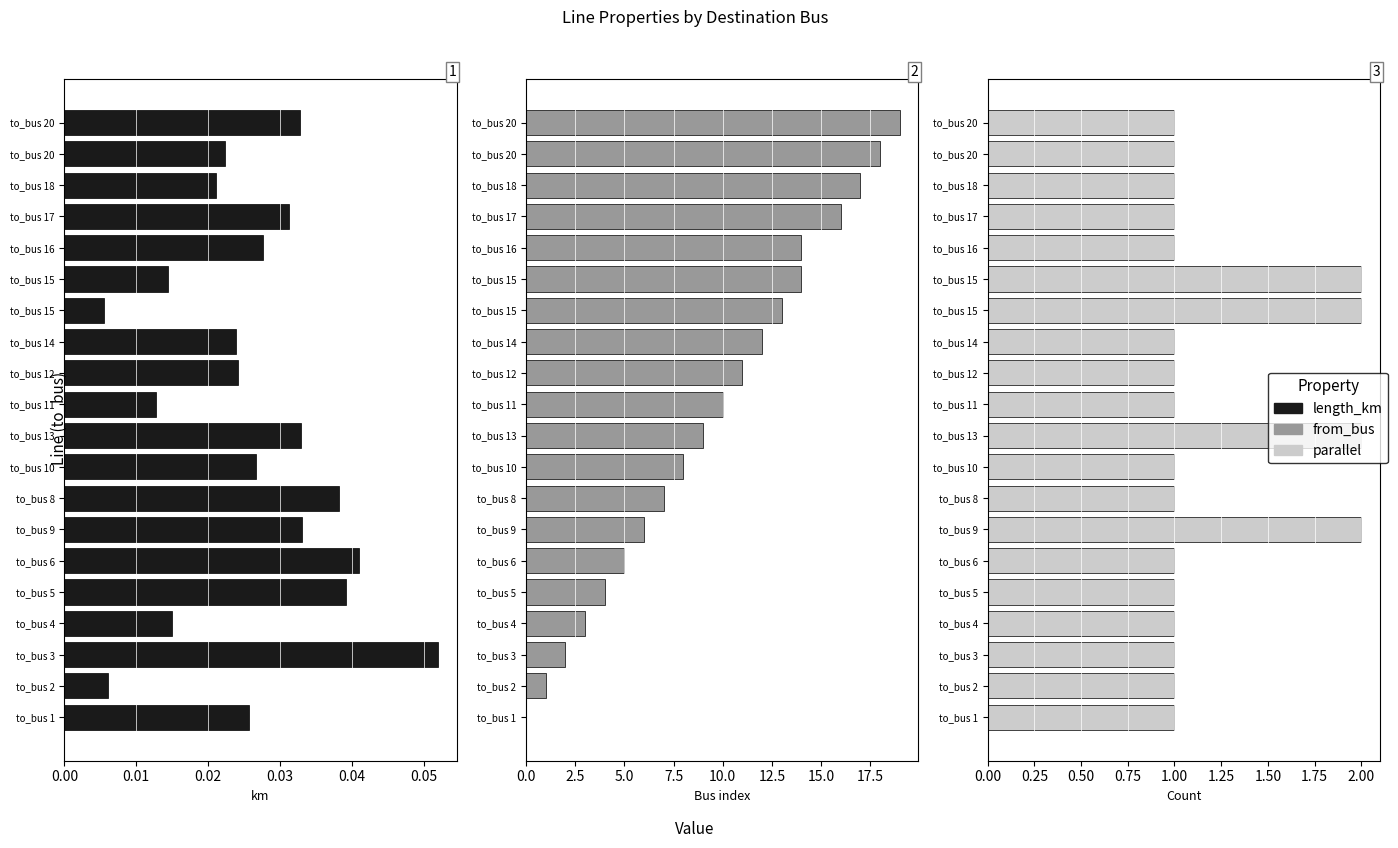

What is the maximum value for length_km?

0.1